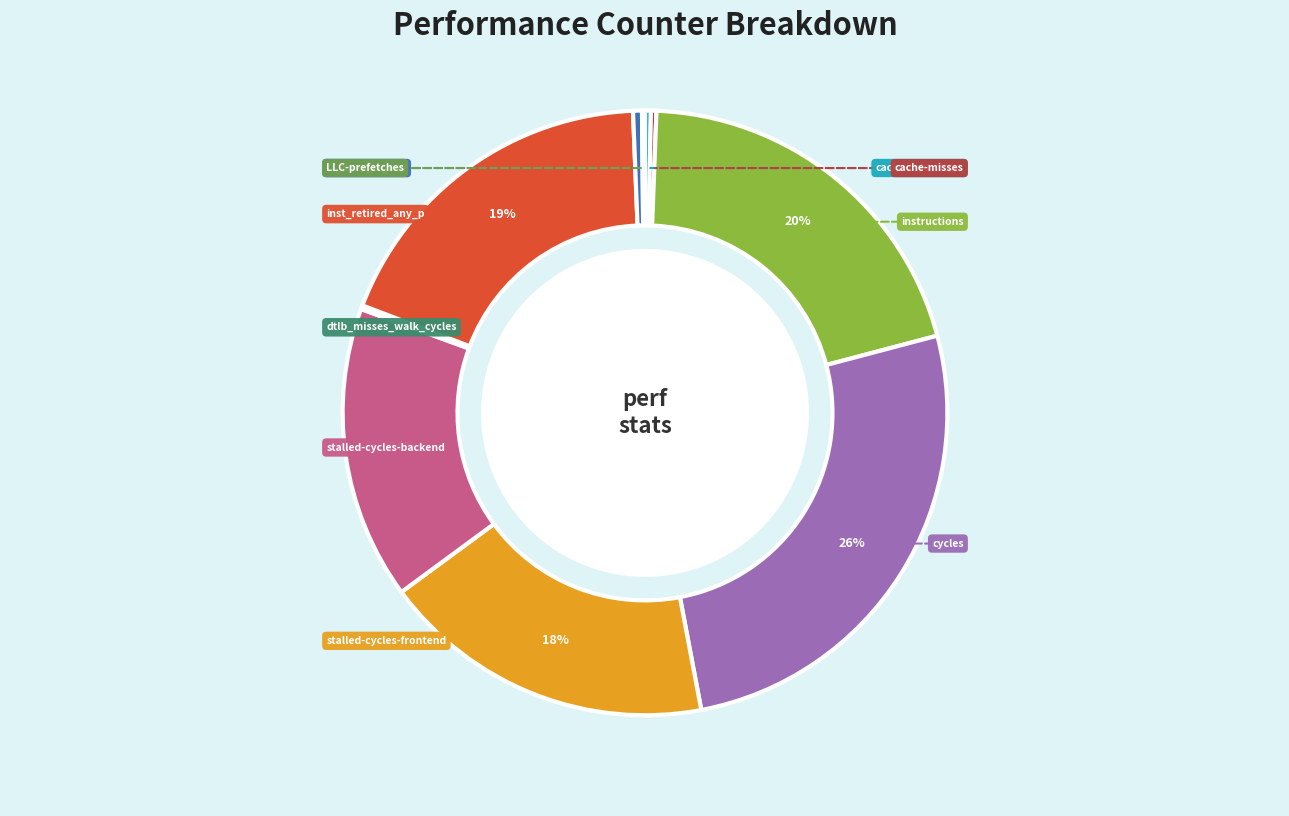

To the nearest percent, what is the average slice percentage?

10%